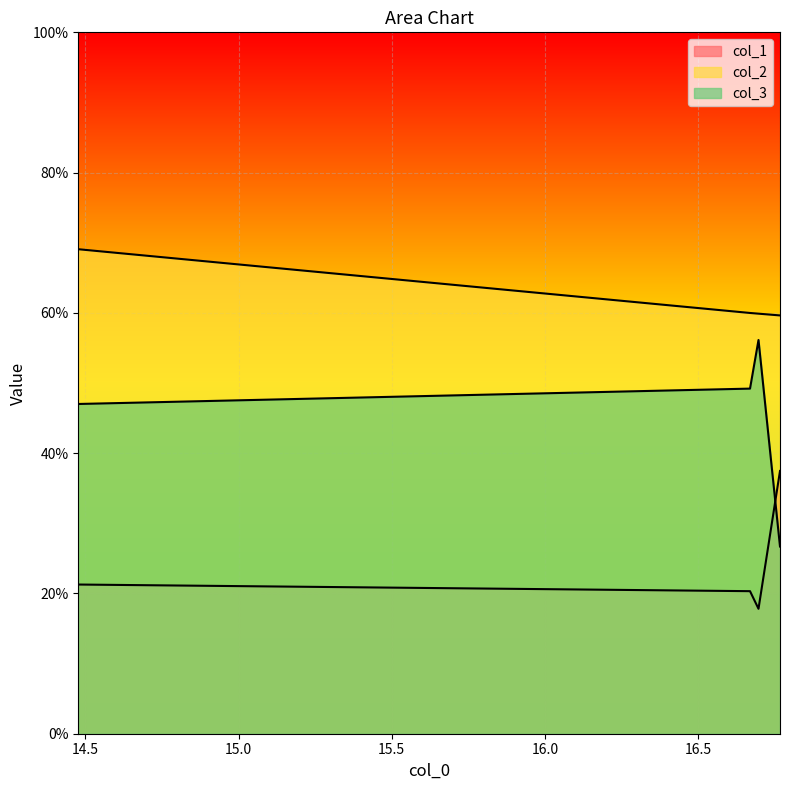

Reading right to left, extract all data points from this chart.

col_1: 16.7679=37.5	16.6977=17.8	16.67=20.3	14.4765=21.3
col_2: 16.7679=59.6	16.6977=59.9	16.67=60.0	14.4765=69.1
col_3: 16.7679=26.7	16.6977=56.1	16.67=49.2	14.4765=47.0